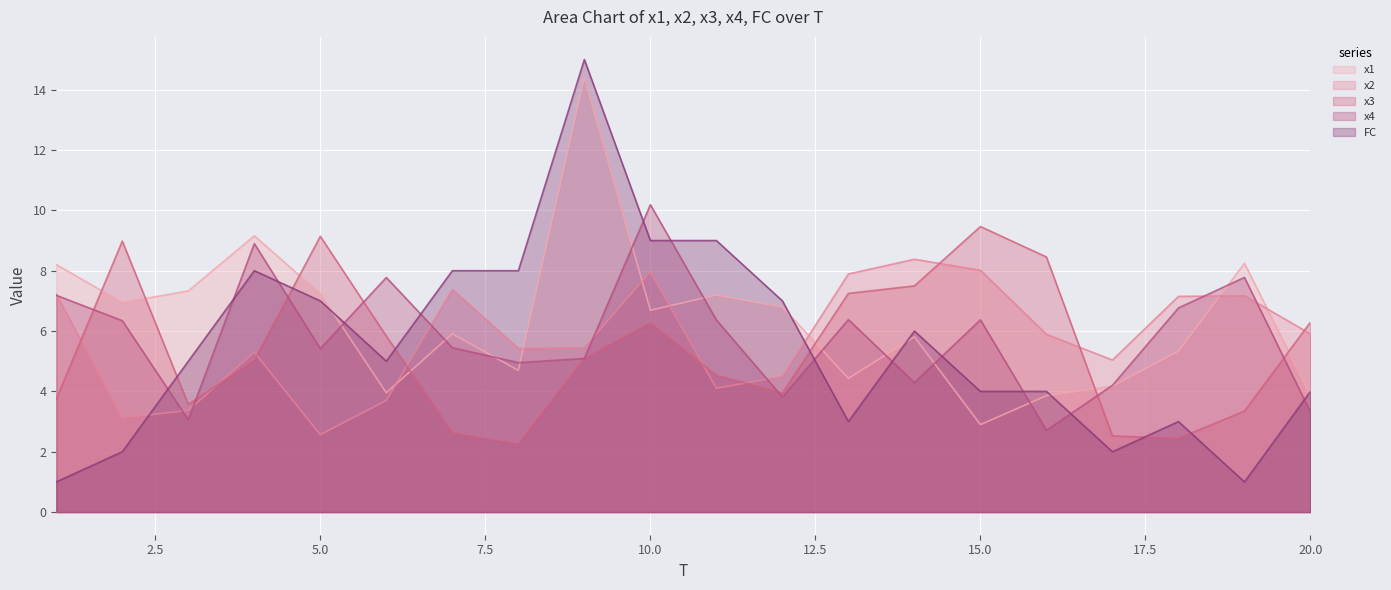

How many lines are shown in the chart?

5